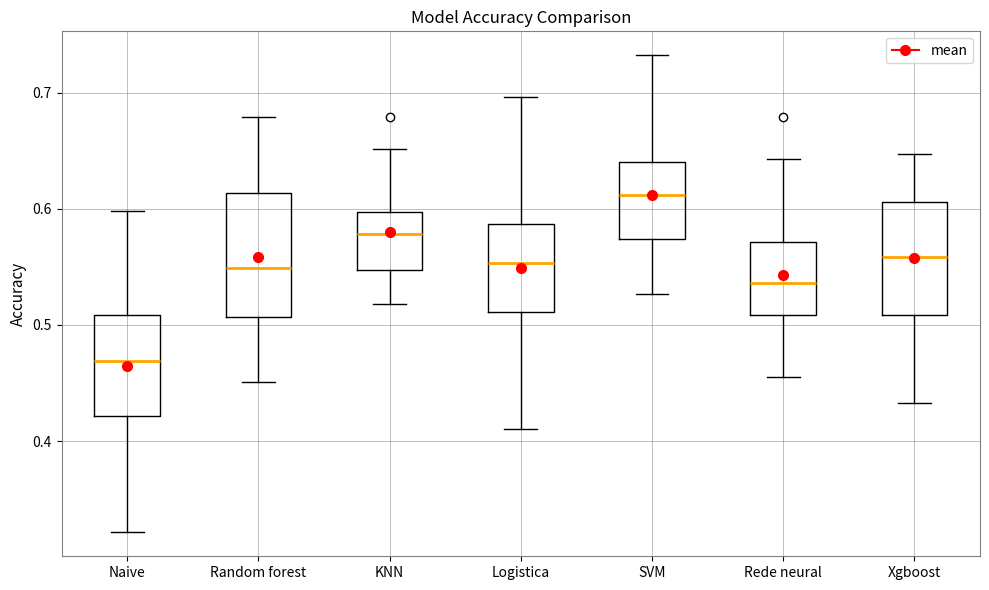

Where is the upper edge of the box for Logistica on the y-axis? The values are not printed on the chart, so give them approximately, as read against the axis.

0.59